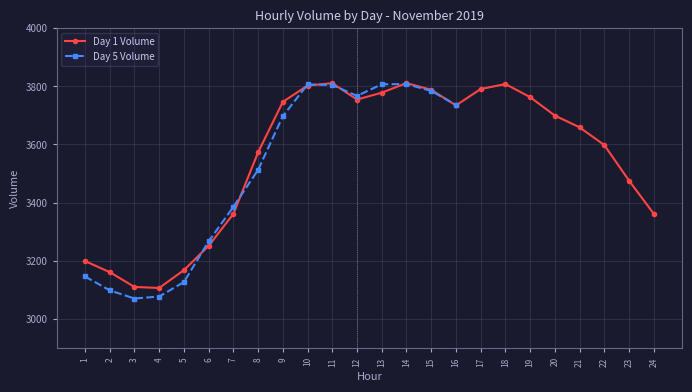

Between 4 and 11, which series saw the biggest shift?

Day 5 Volume